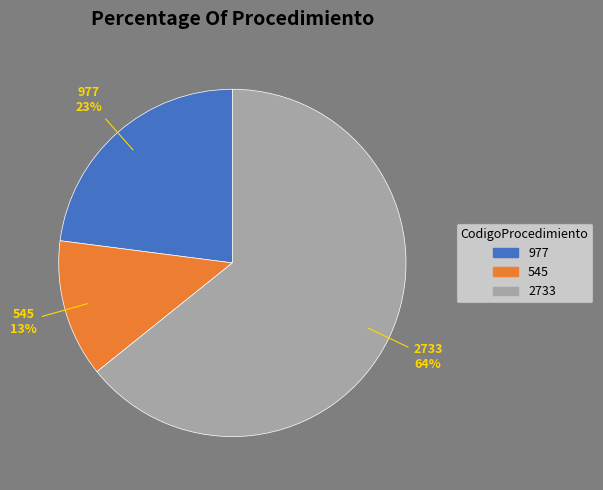

Combined, do 2733 and 545 account for over 50%?

Yes